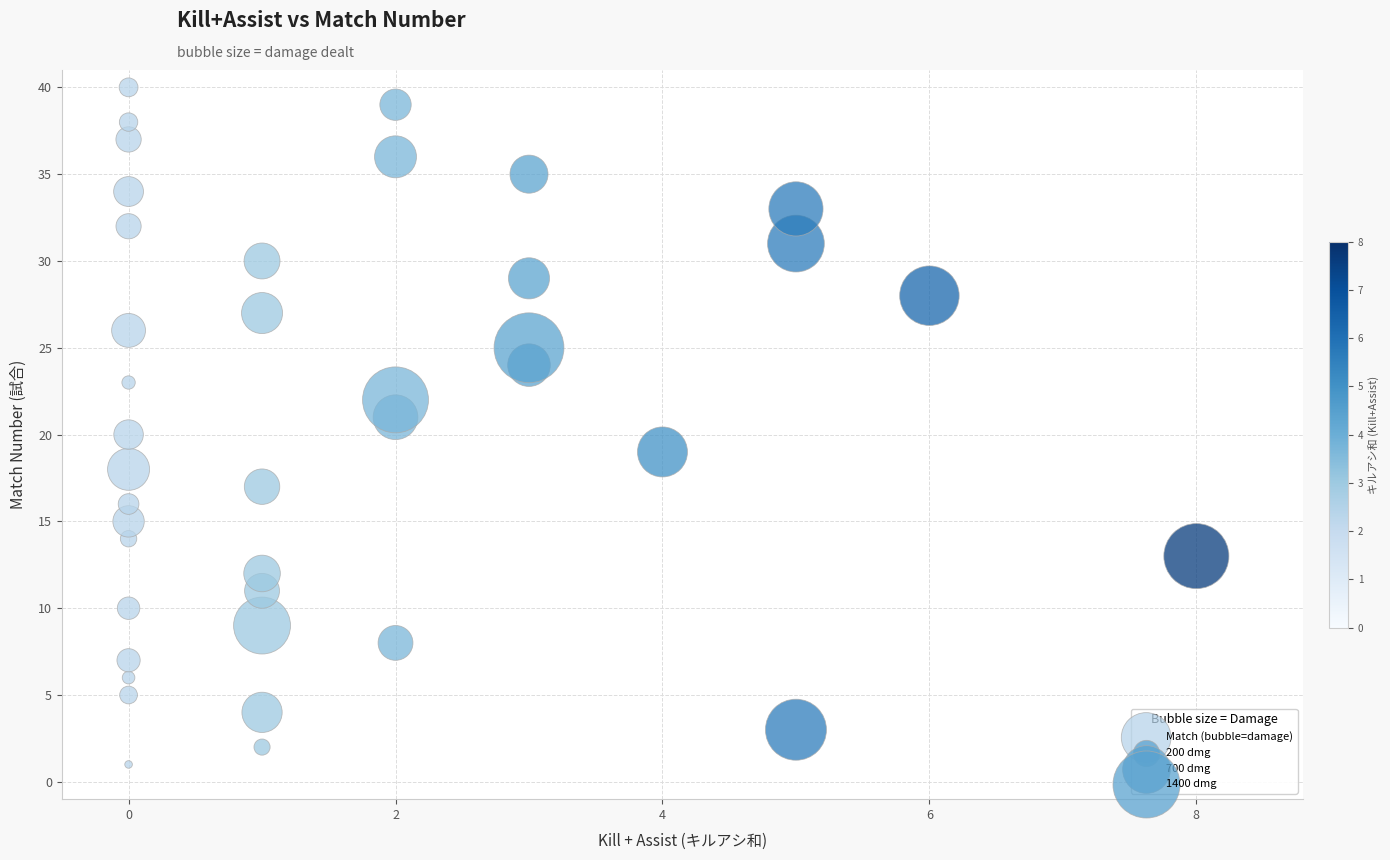

What is the range of Y values (max minus min)?

39